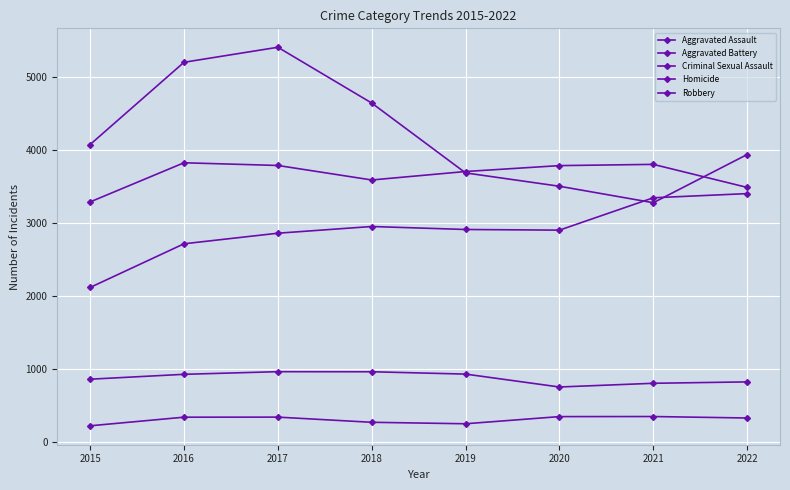

How many data points in Robbery are less than 4076?

4